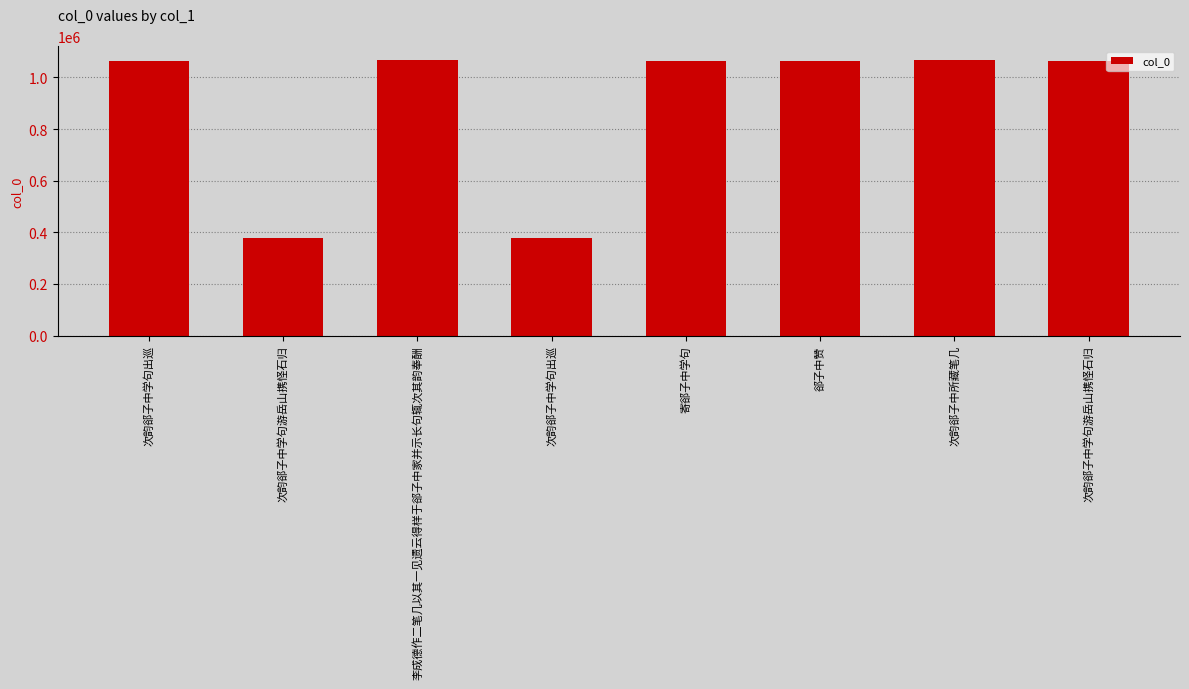

What is the maximum value shown in the chart?

1067344